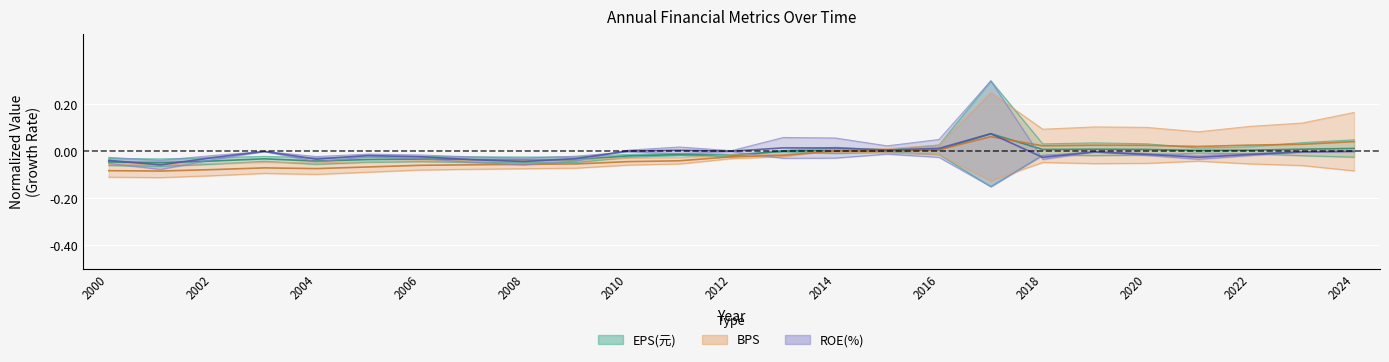

What is the spread (max minus min) of values at 2004?

0.1